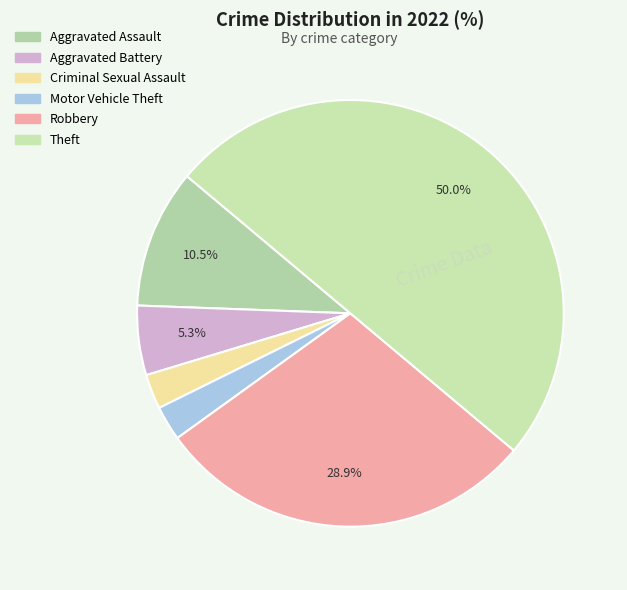

To the nearest percent, what is the combined percentage of Aggravated Assault and Criminal Sexual Assault?

13%